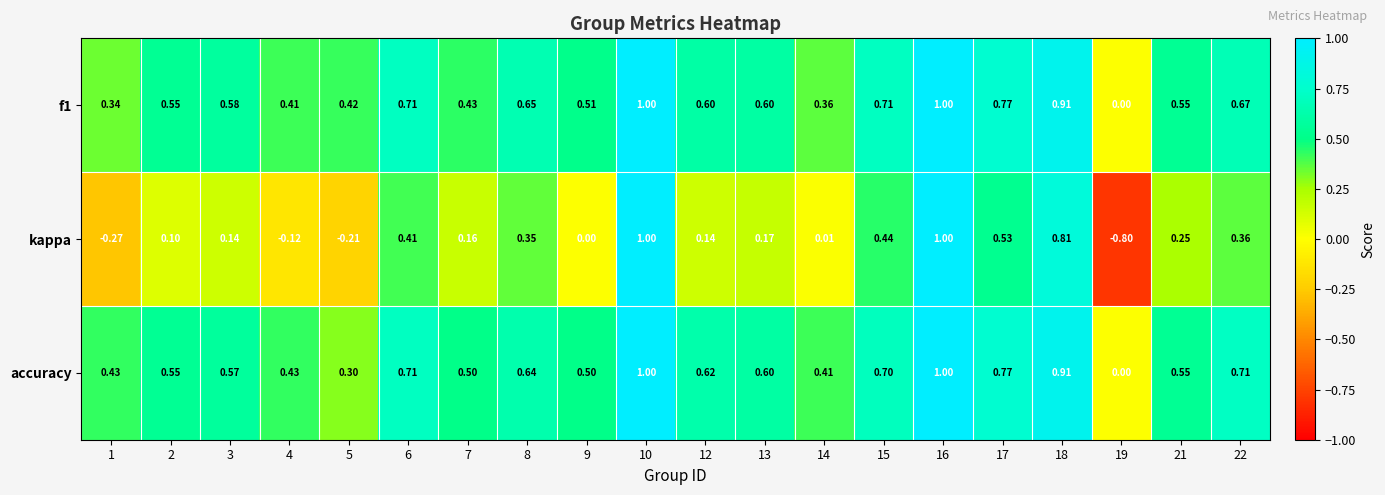

Which series has the largest total across all categories?

accuracy